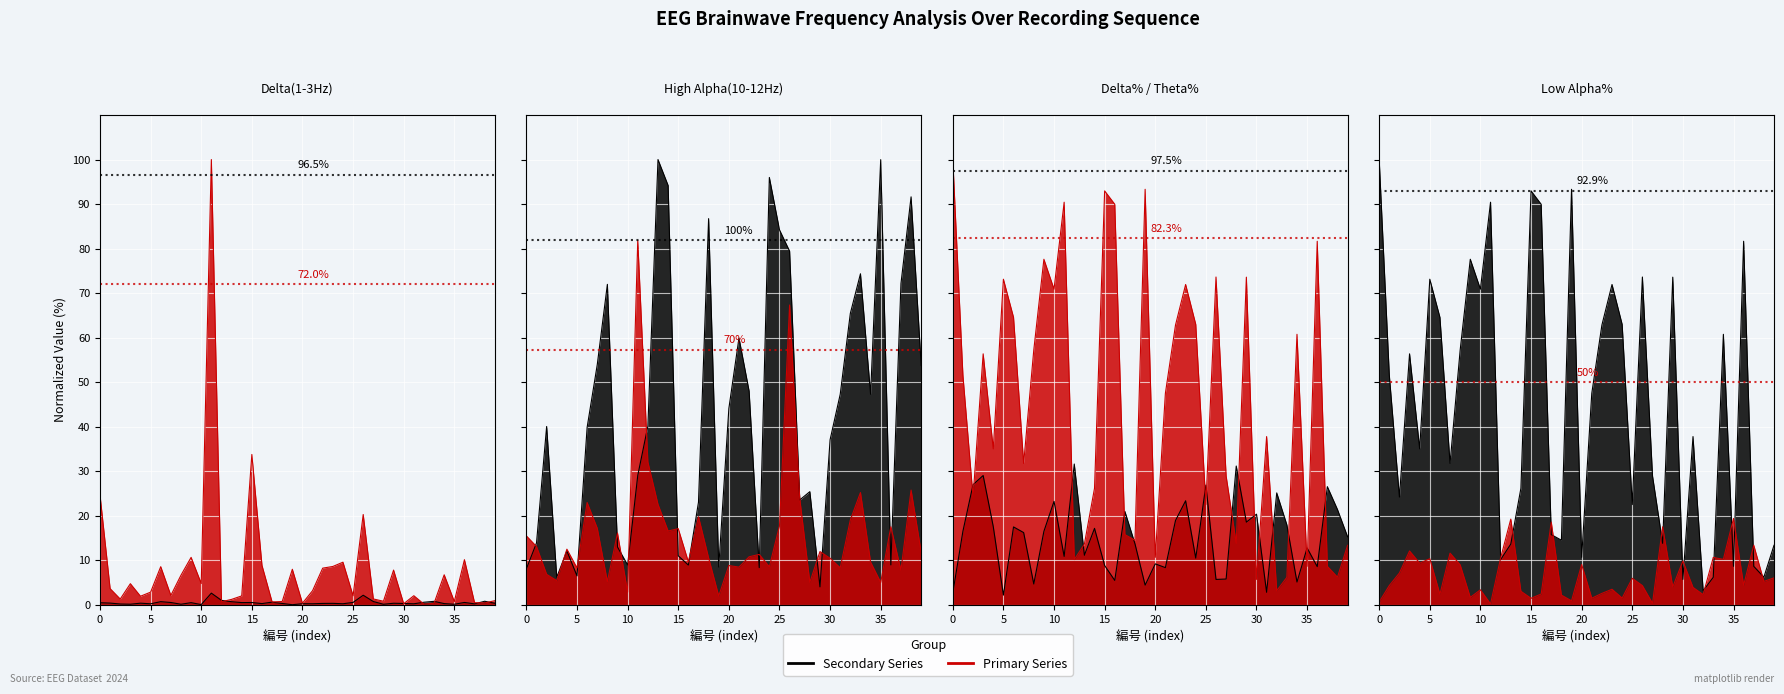

In Theta所占百分比, how many points are lower than both neighbors (excluding endpoints)?

13